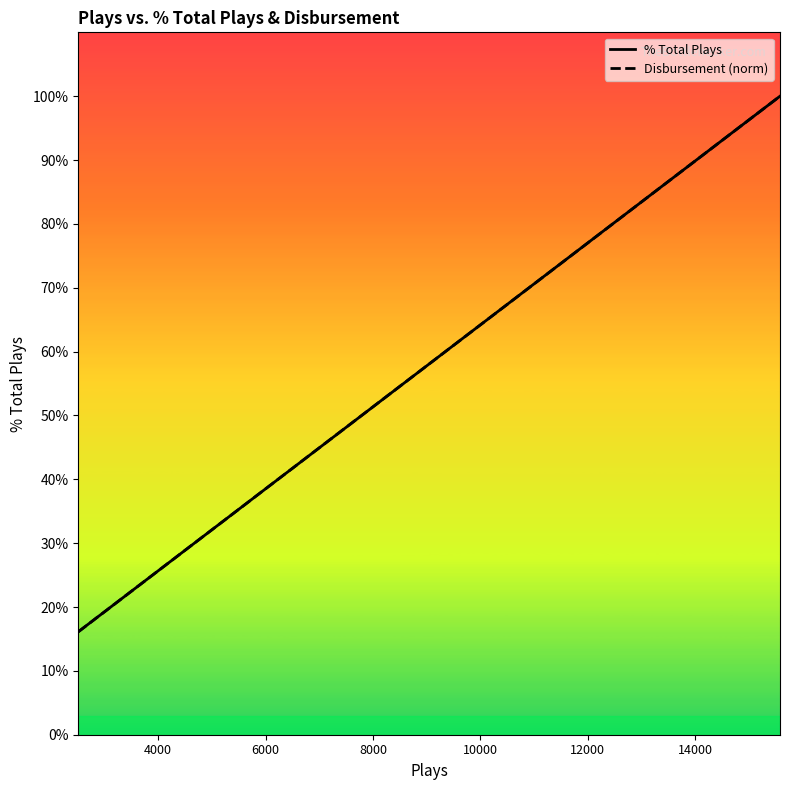

At how many categories does at least one series exceed 0?

20